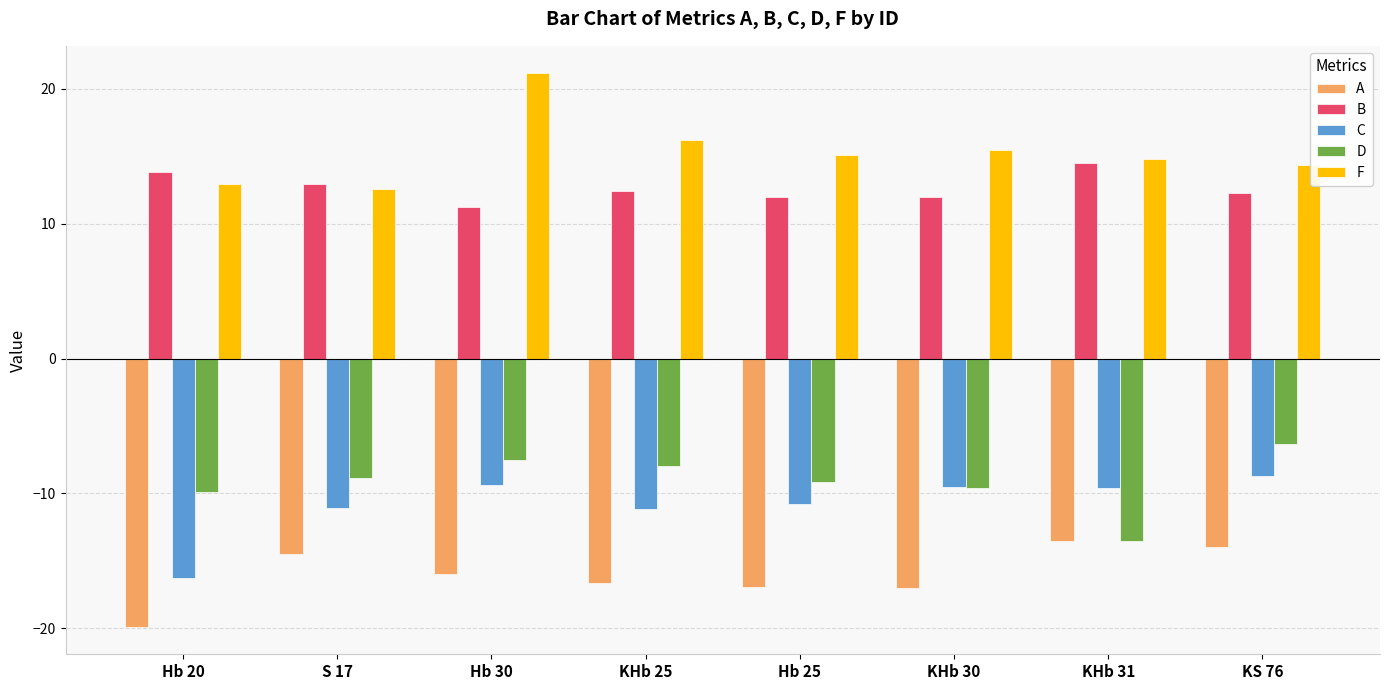

Which label corresponds to the largest value in the chart?

Hb 30